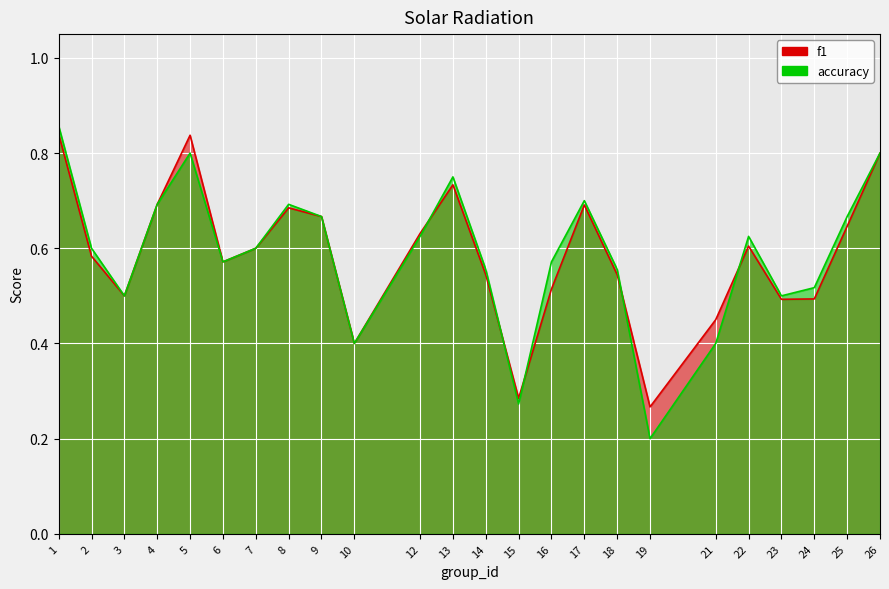

How many interior local peaks does the accuracy series have?

5